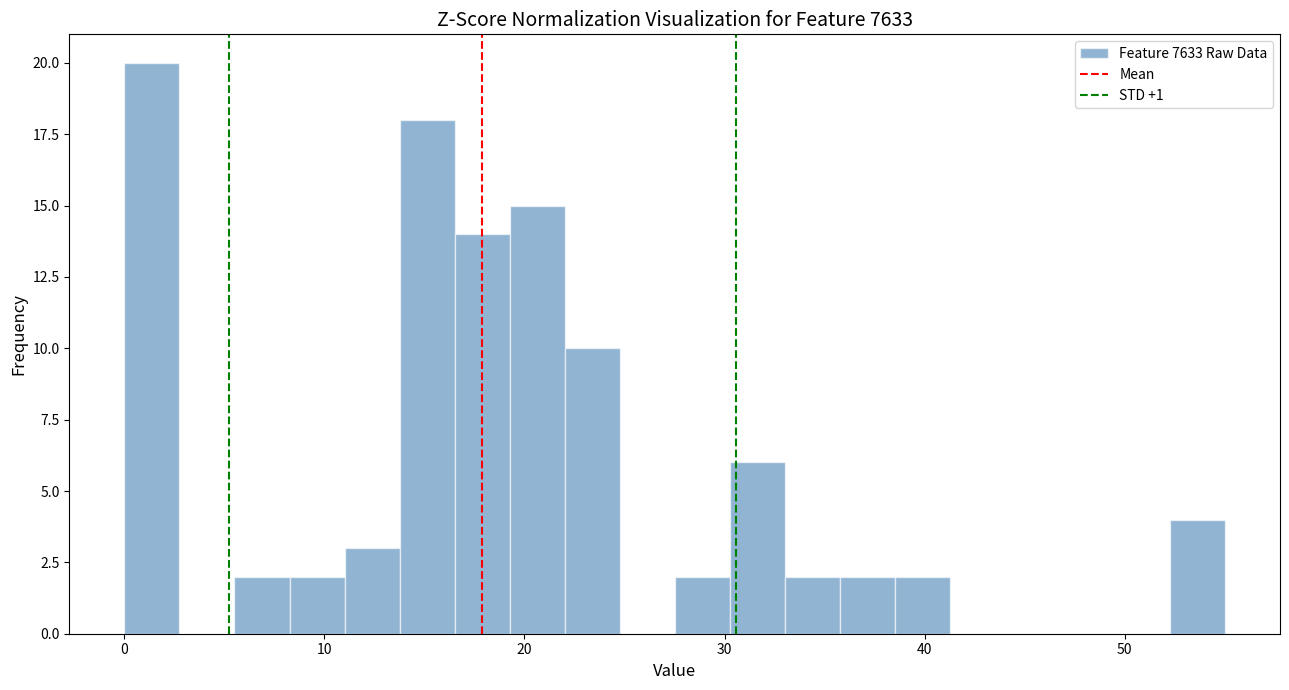

Read against the x-axis, roughly where is the centre of the tallest bar?

1